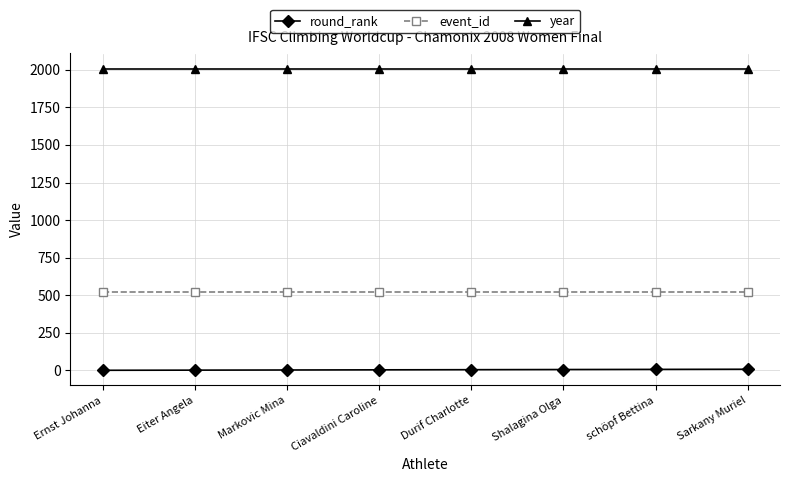

Which series has the largest total across all categories?

year